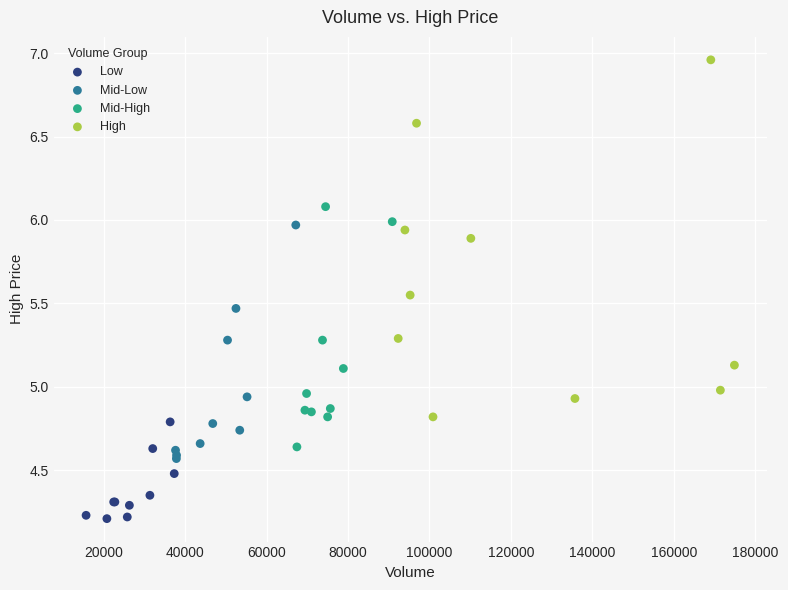

Which series contains the lowest Y value?

Low